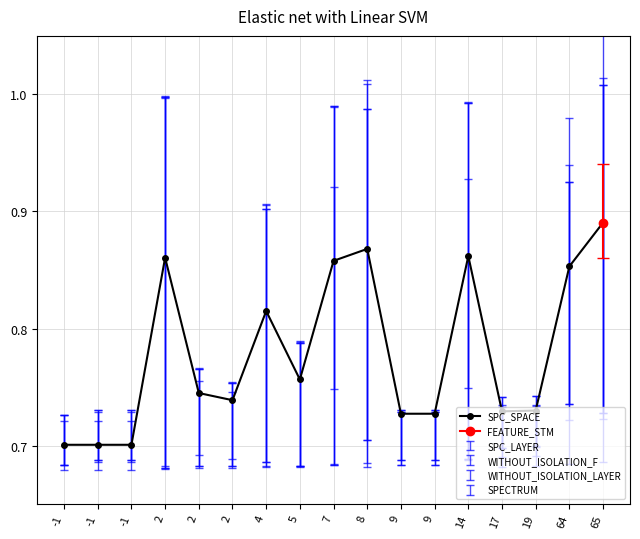

What is the average value?

0.8